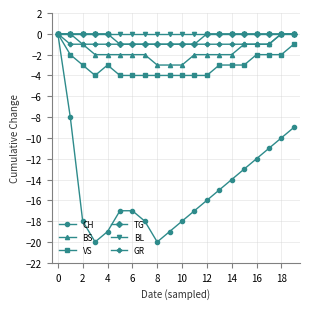

Which series has the widest spread of values?

CH